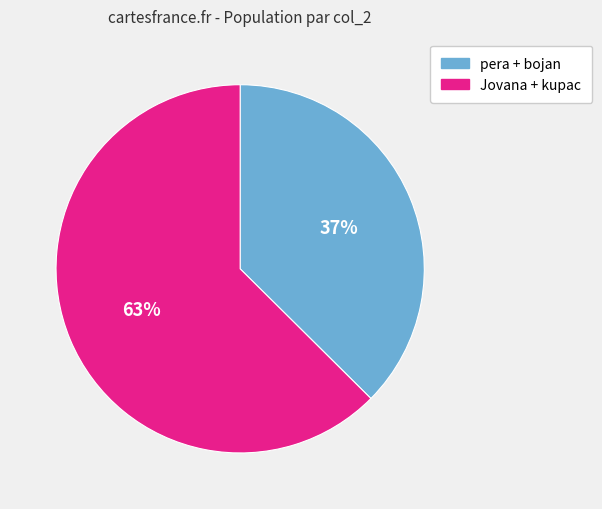

Is there a majority slice in this chart?

Yes